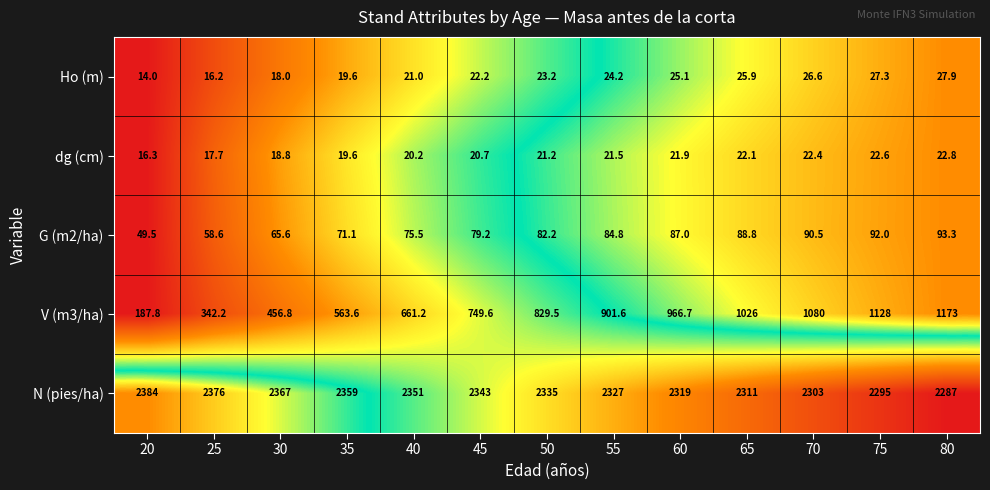

At which category does the chart reach its minimum across all series?

20